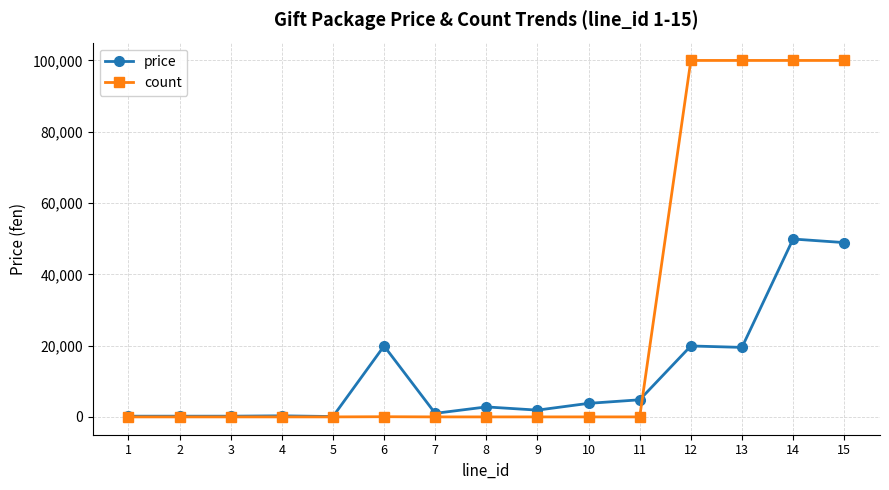

Rank the series by their average value, from highest to lowest.

count, price